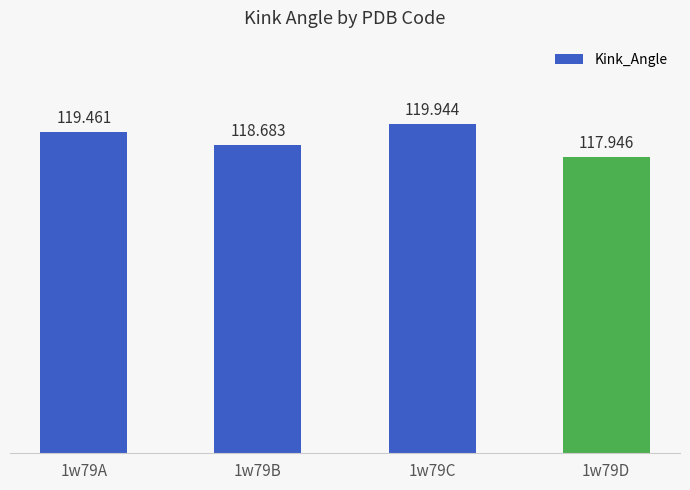

Which label corresponds to the smallest value in the chart?

1w79D